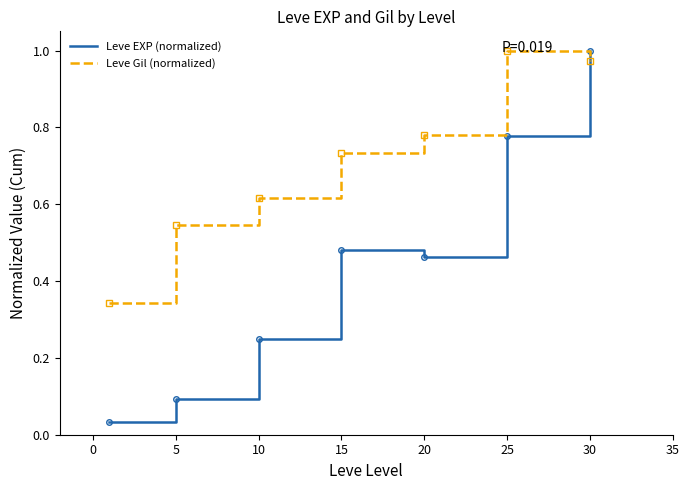

Which series has the largest total across all categories?

Leve Gil (normalized)